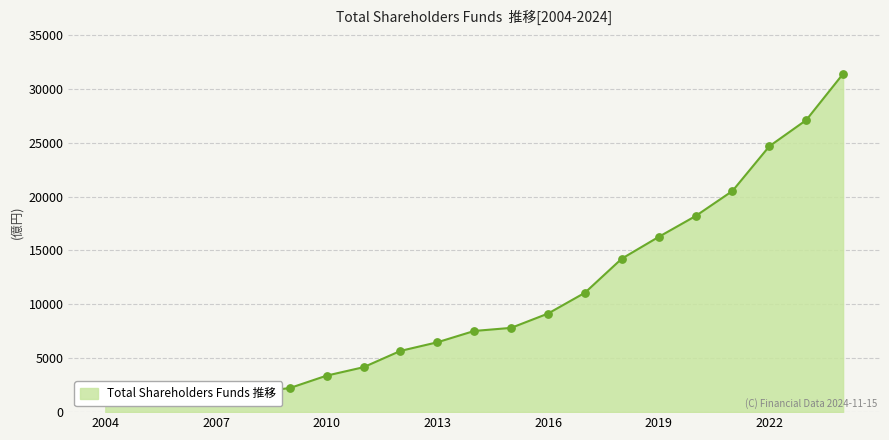

What is the change in value from 2013 to 2019?

+9778.0